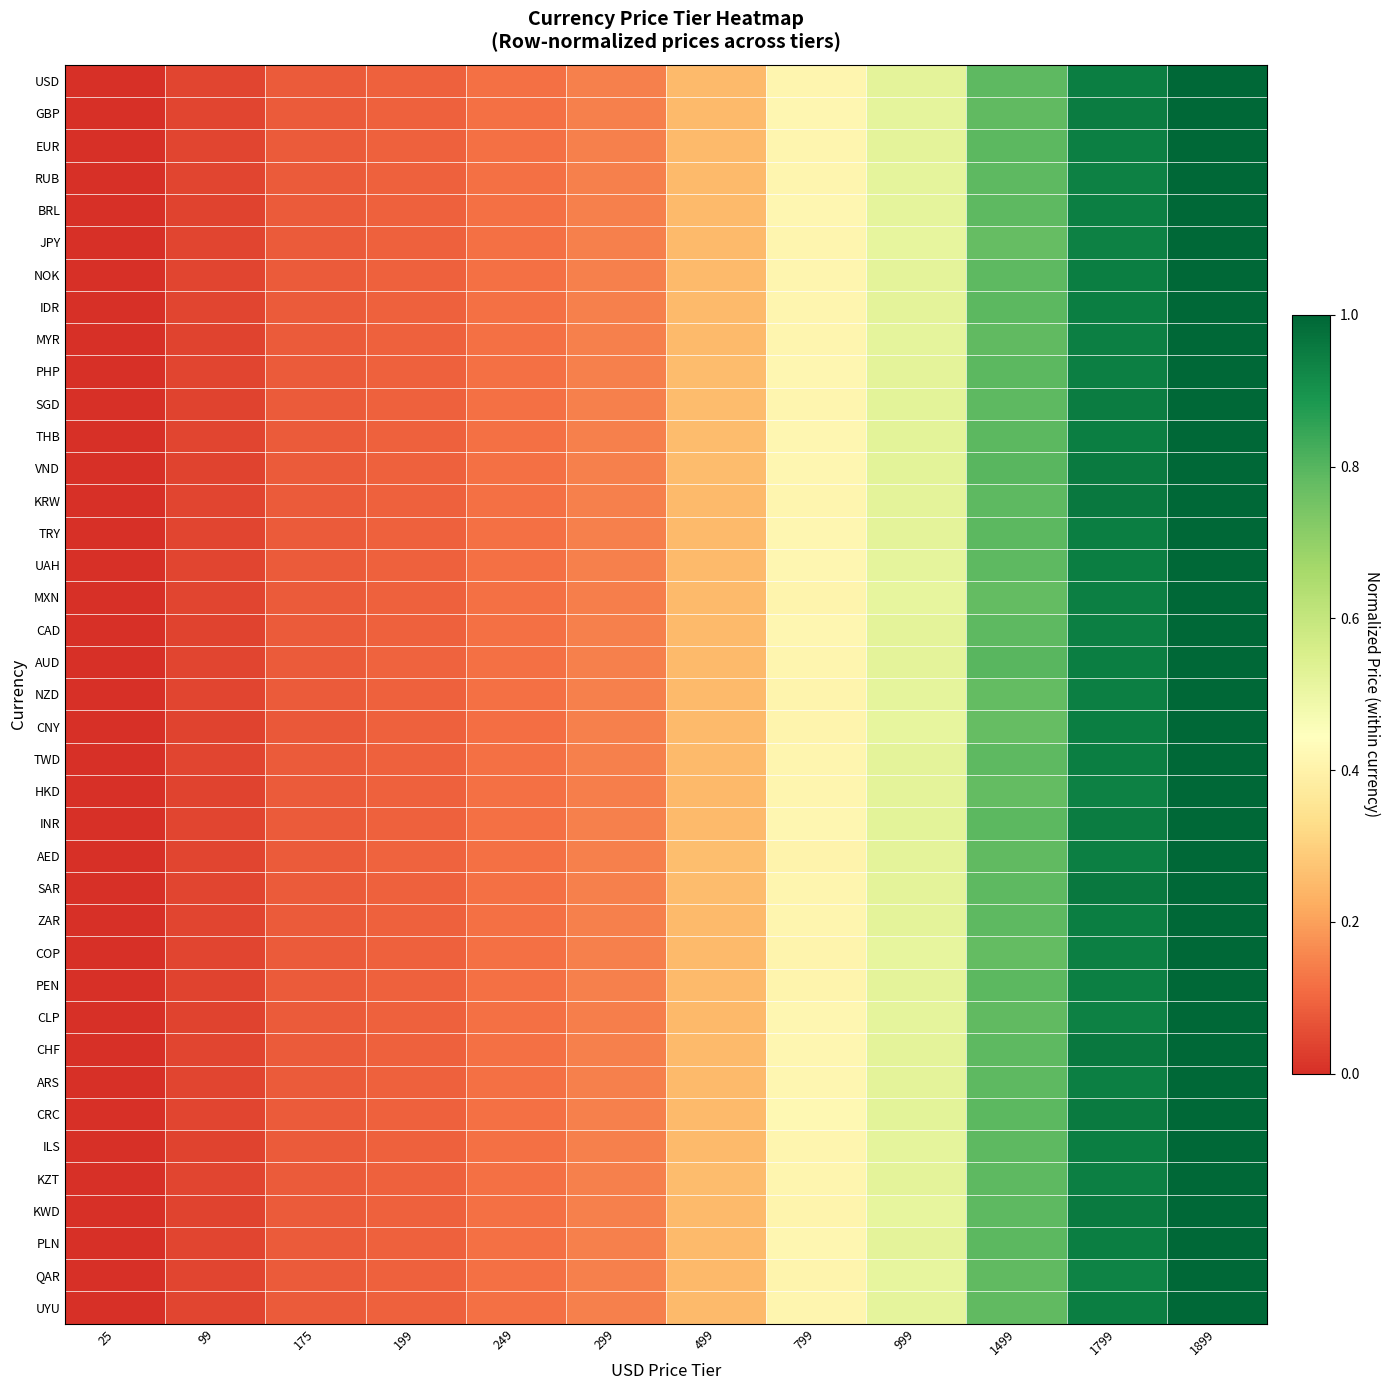

Which series has the largest total across all categories?

VND